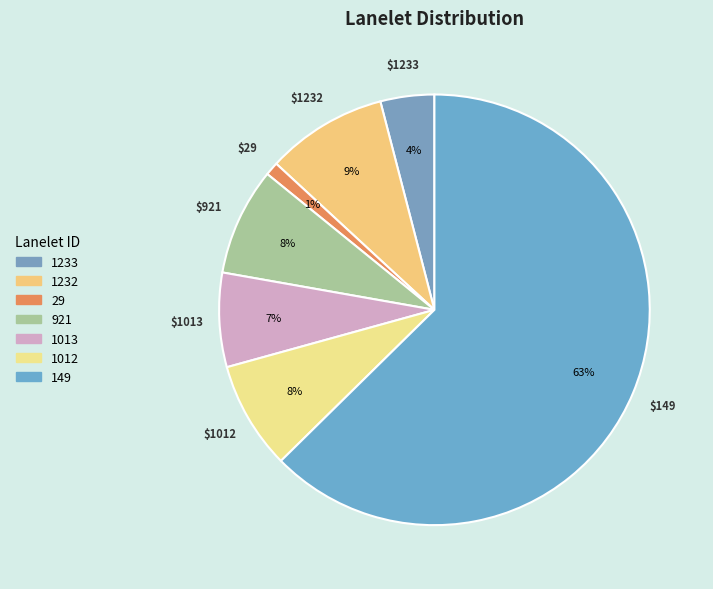

Which slice is the smallest?

29